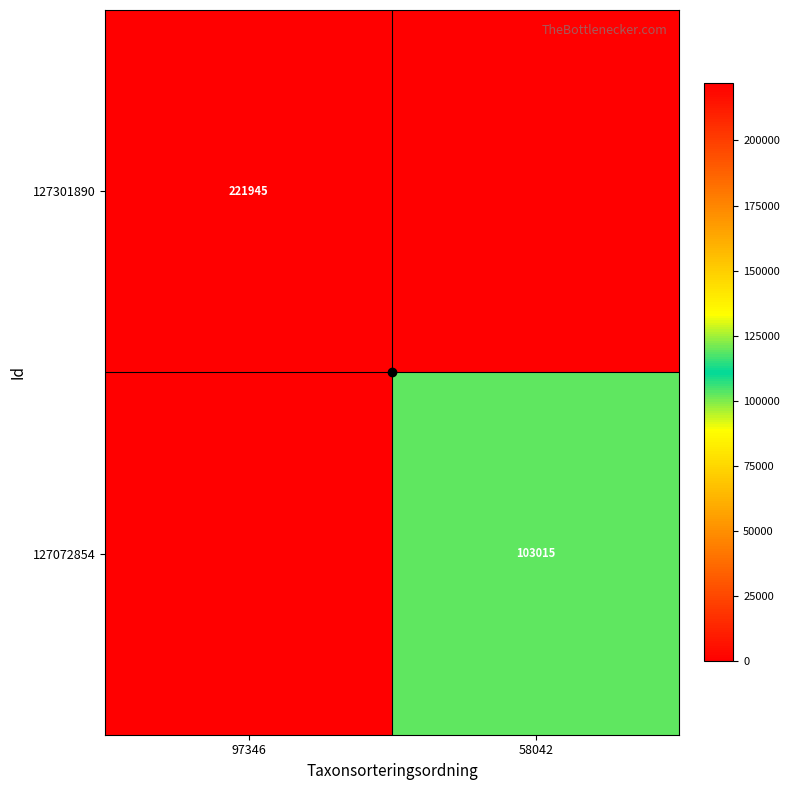

At how many categories does at least one series exceed 145286?

1